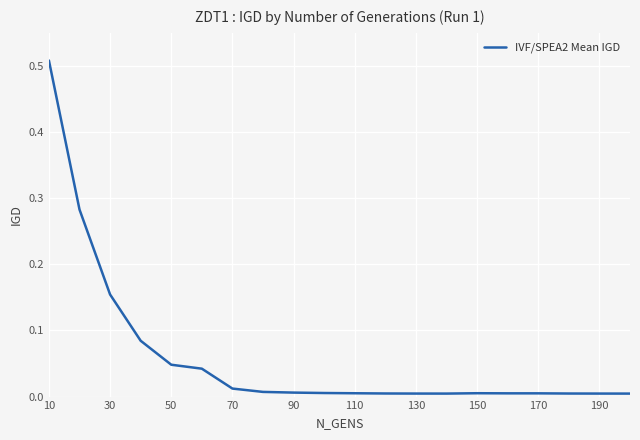

True or false: the data shows 0.2 at 10.

False